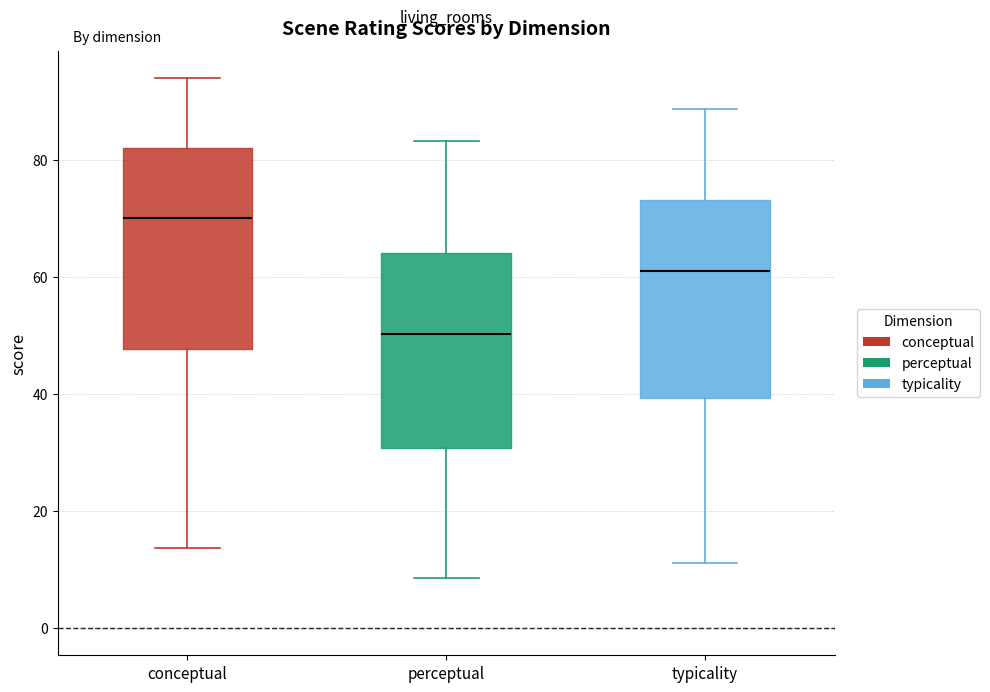

Where is the upper edge of the box for perceptual on the y-axis? The values are not printed on the chart, so give them approximately, as read against the axis.

64